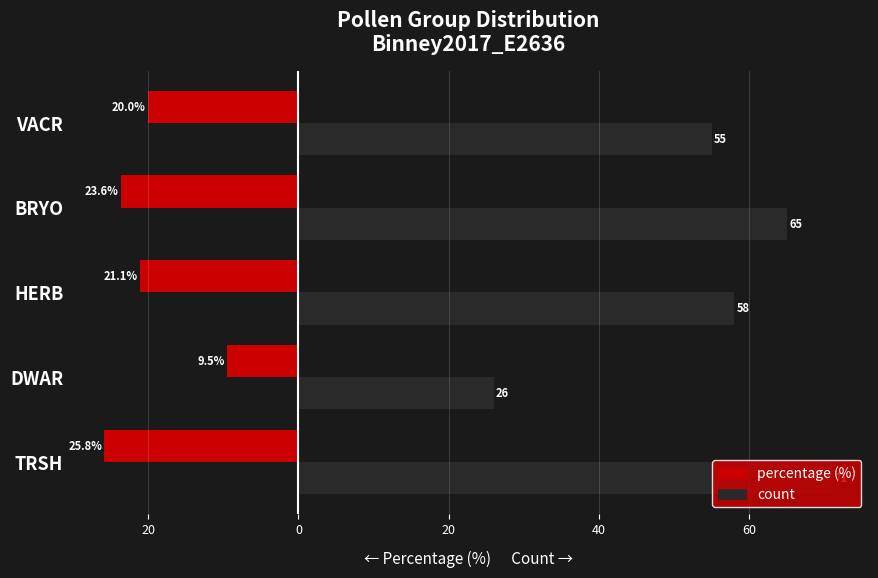

Reading left to right, what are all the values shown in this chart?

percentage: -25.8	-9.5	-21.1	-23.6	-20.0
count: 71.0	26.0	58.0	65.0	55.0